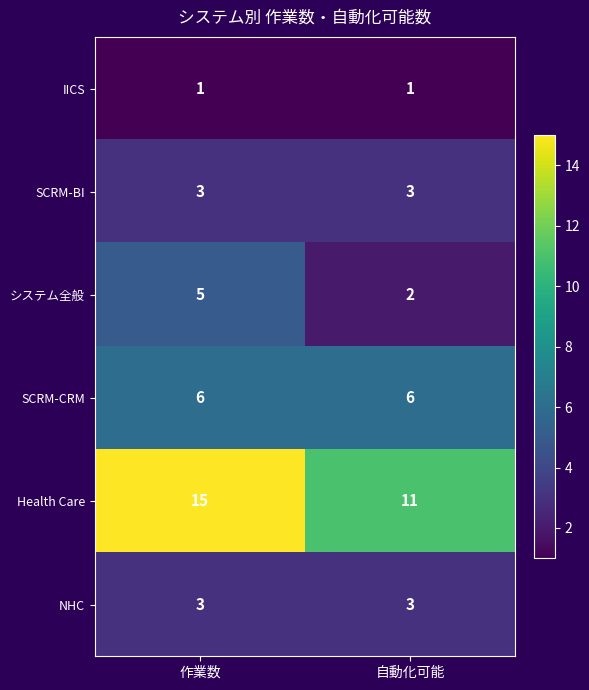

What is the difference between the maximum and minimum values in the システム全般 series?

3